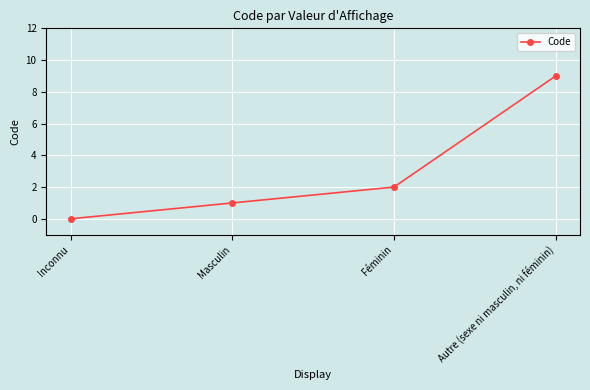

Approximately how many times larger is the value at Masculin compared to Féminin?

0.5